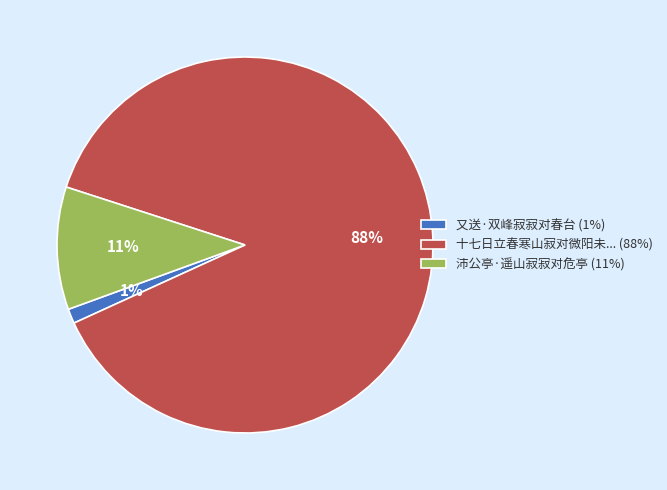

What is the majority slice?

十七日立春寒山寂对微阳未... (88%)